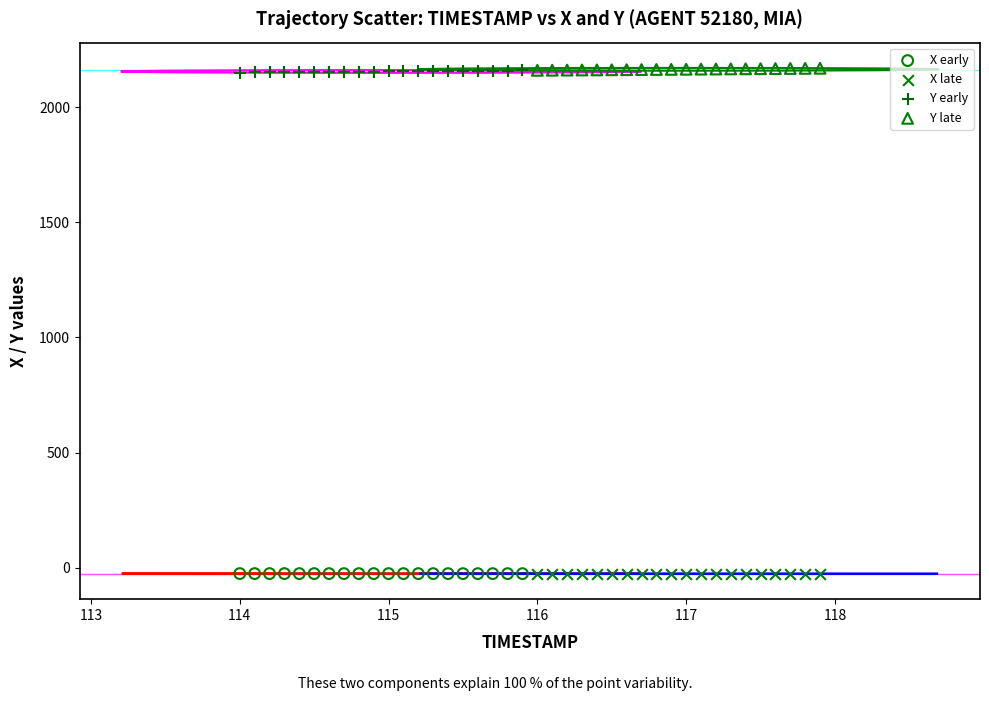

What are all the series names shown in the legend?

X early, X late, Y early, Y late